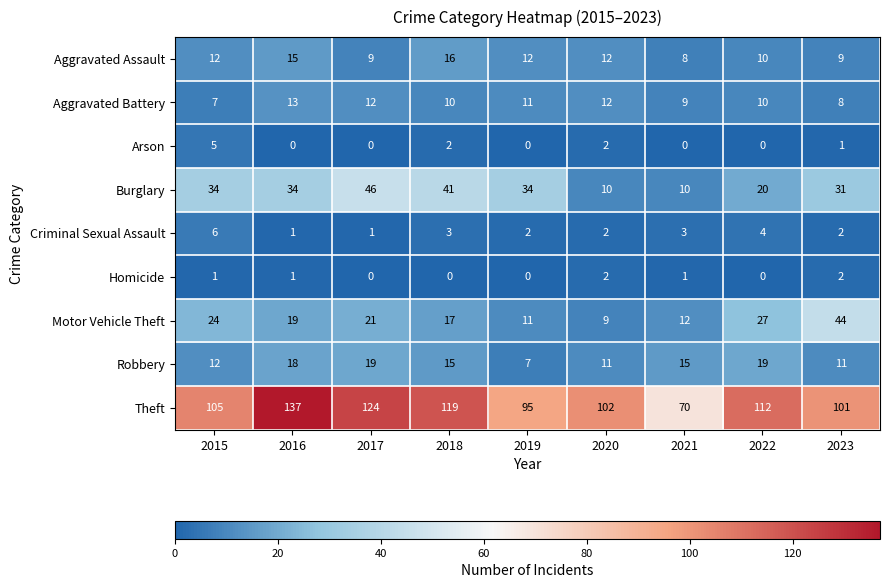

Where does the Motor Vehicle Theft series first go above 19?

2015